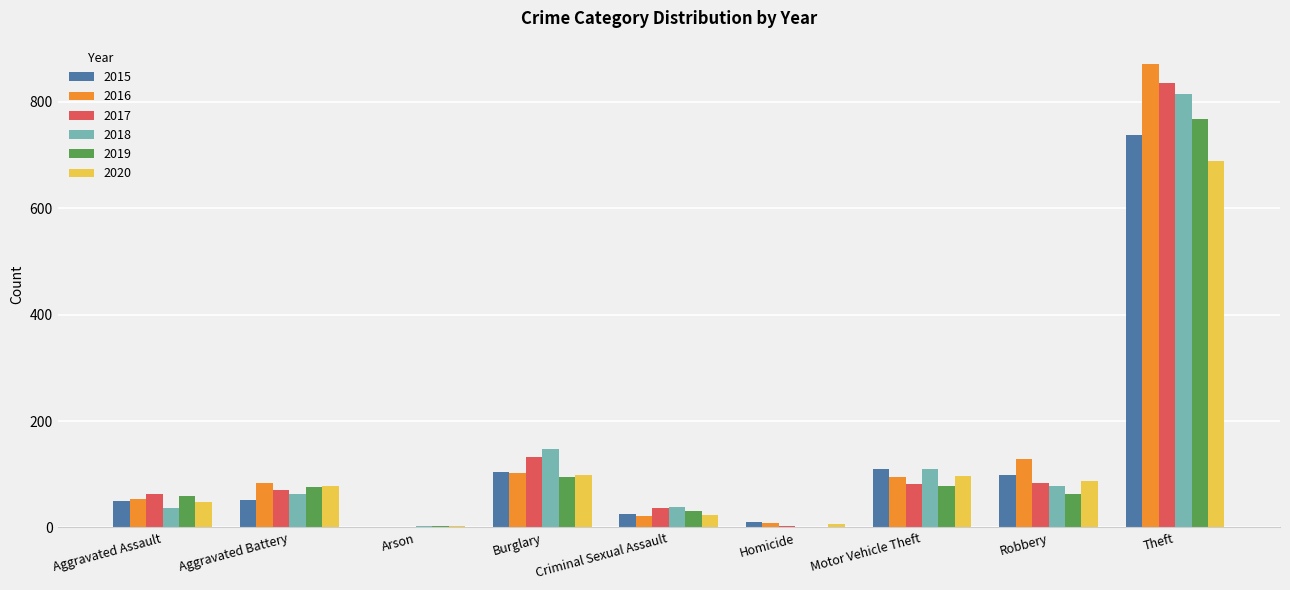

What is the average value of the 2018 series?

143